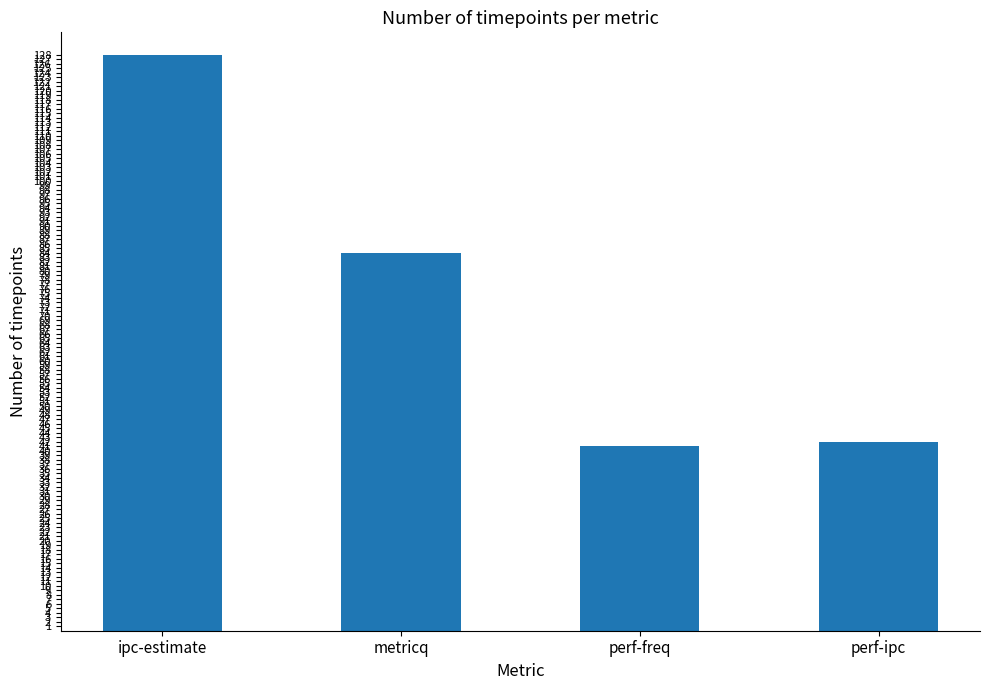

Where does the data first go above 84?

ipc-estimate